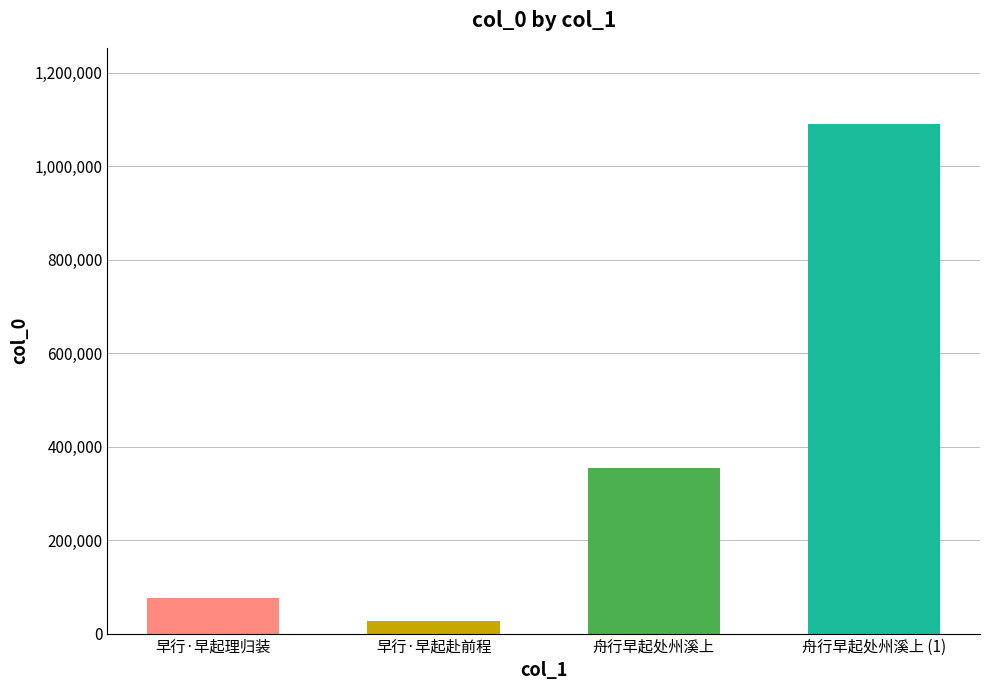

What is the sum of all values?

1544904